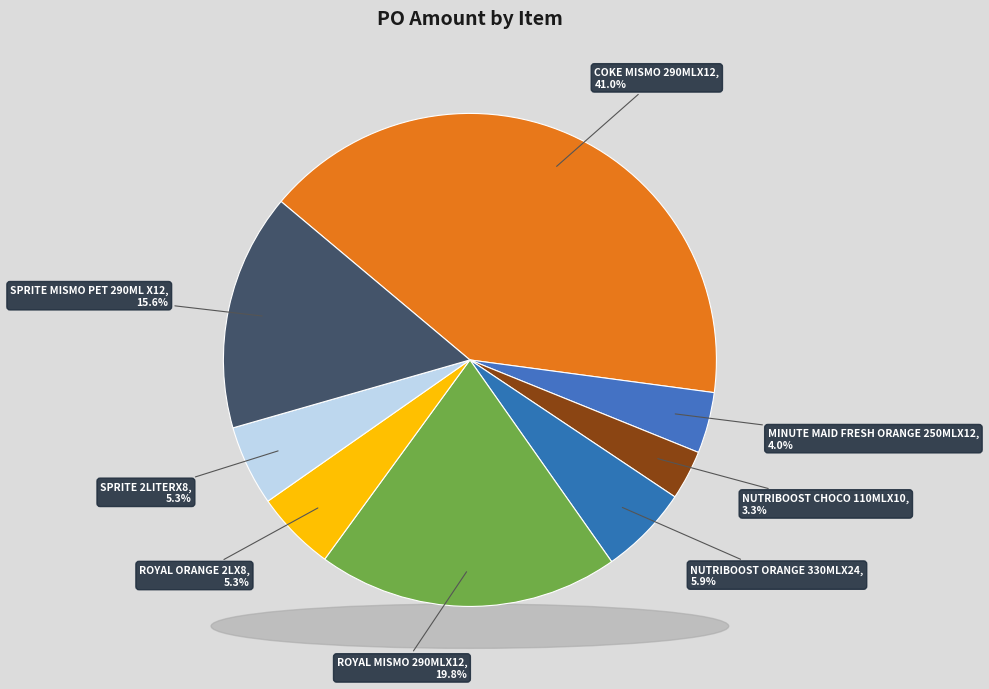

True or false: ROYAL MISMO 290MLX12 accounts for 8% of the total.

False